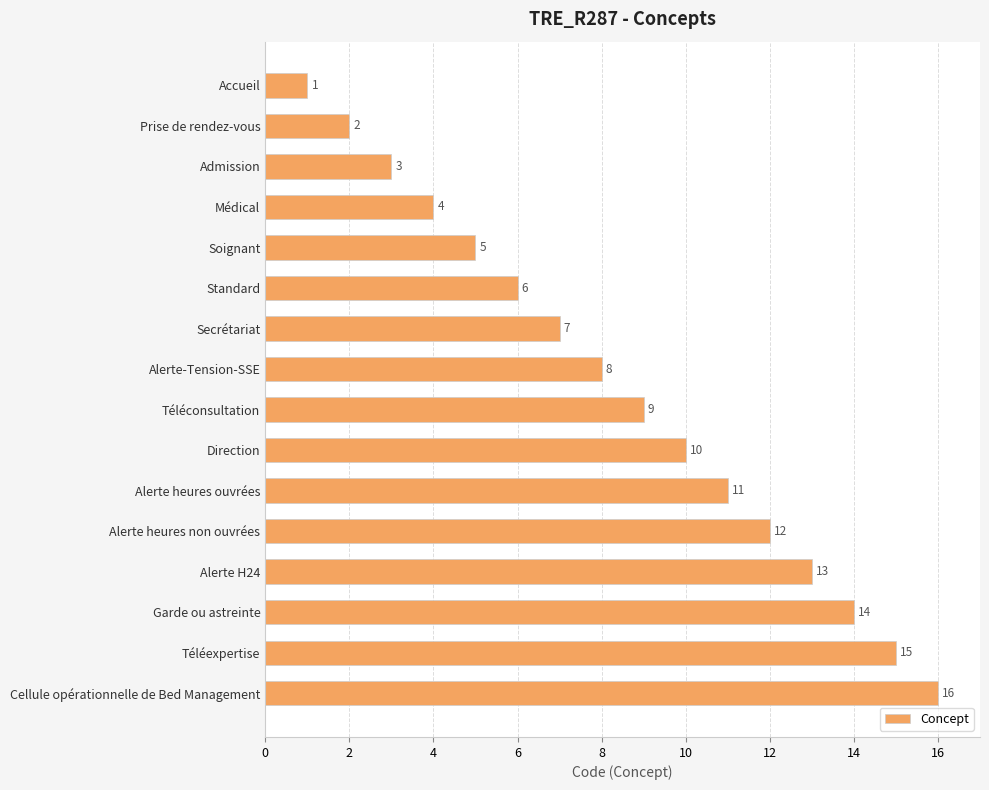

How many data points does each series have?

16